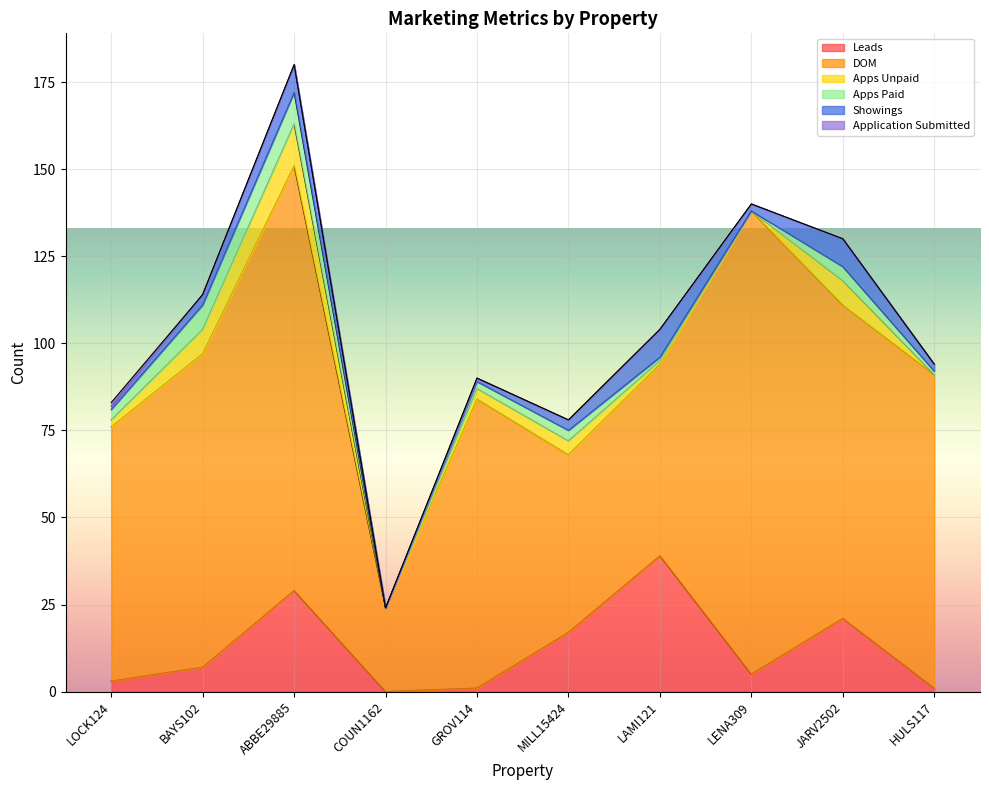

What is the difference between the maximum and minimum values in the Application Submitted series?

1